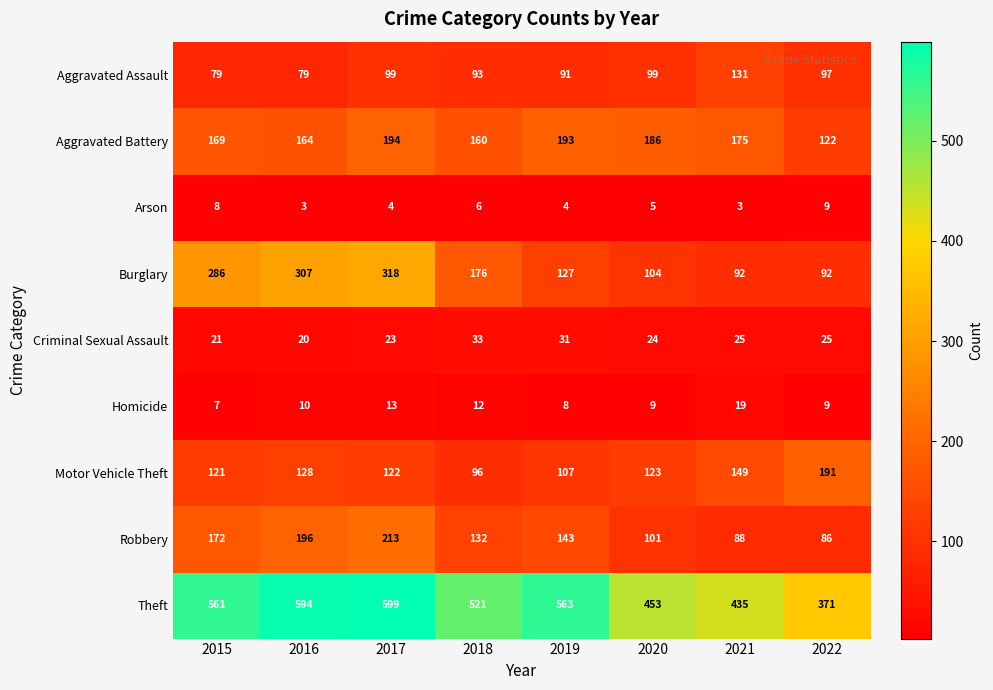

Where is Aggravated Battery nearest to the value 158?

2018